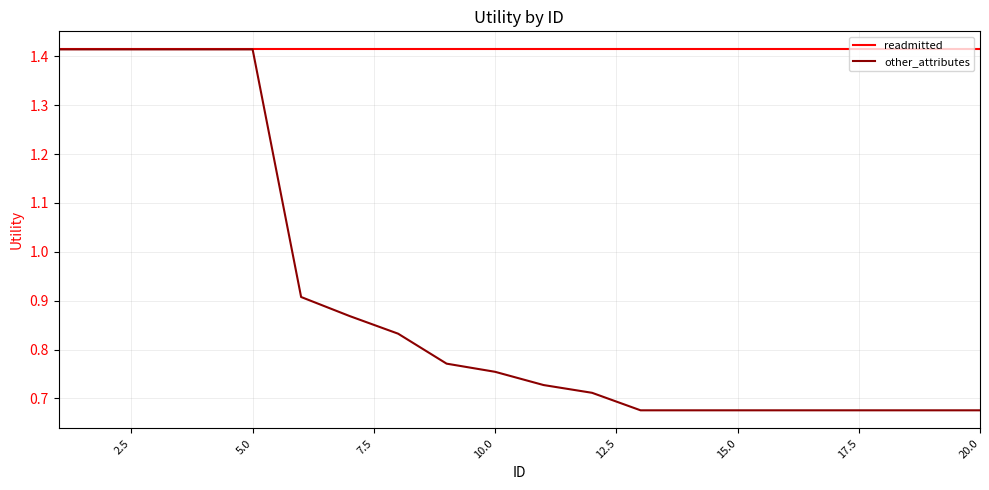

Which series has the largest total across all categories?

readmitted